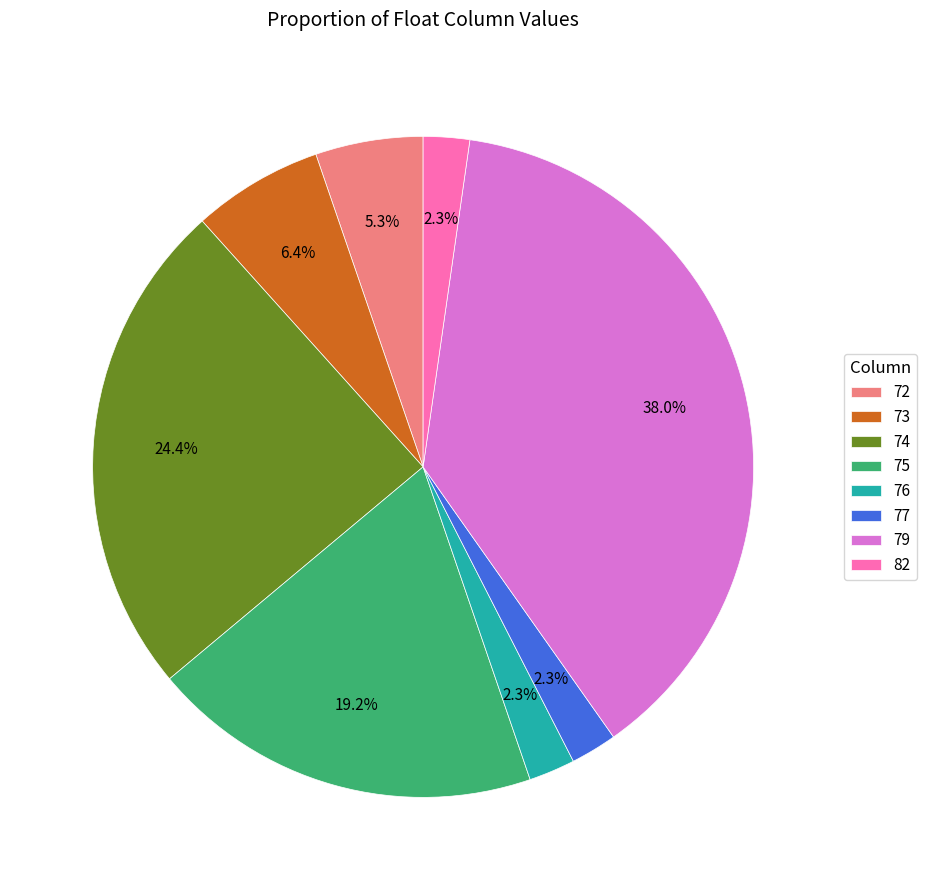

Does any single category account for the majority?

No